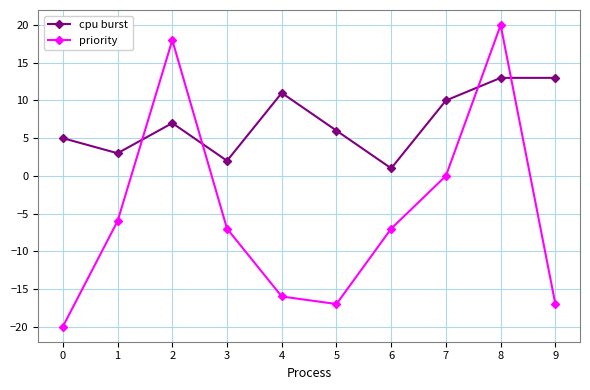

What is the minimum value for cpu burst?

1